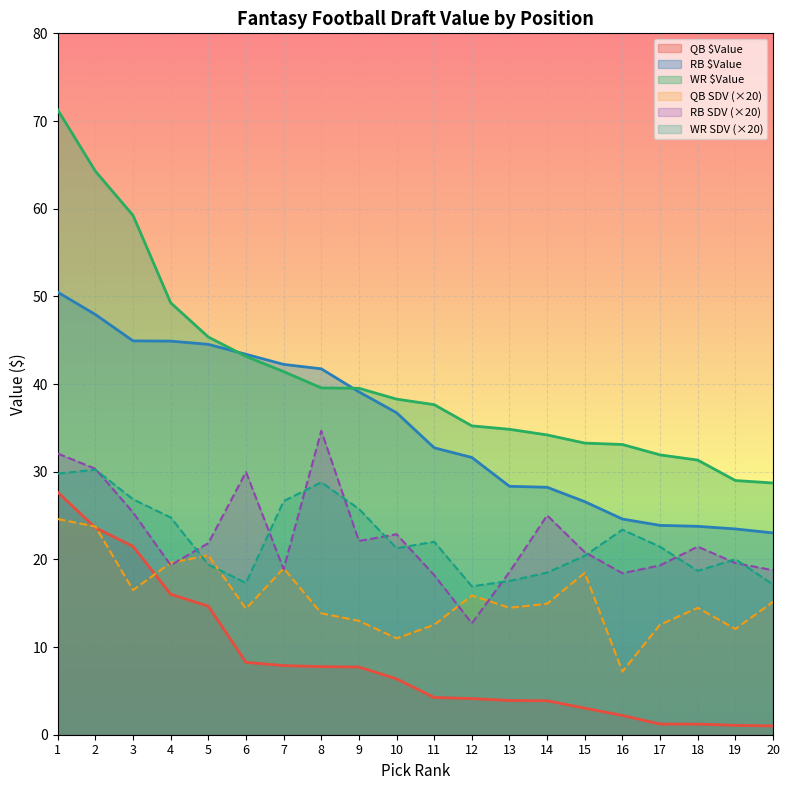

At which label is WR $Value closest to 49?

4